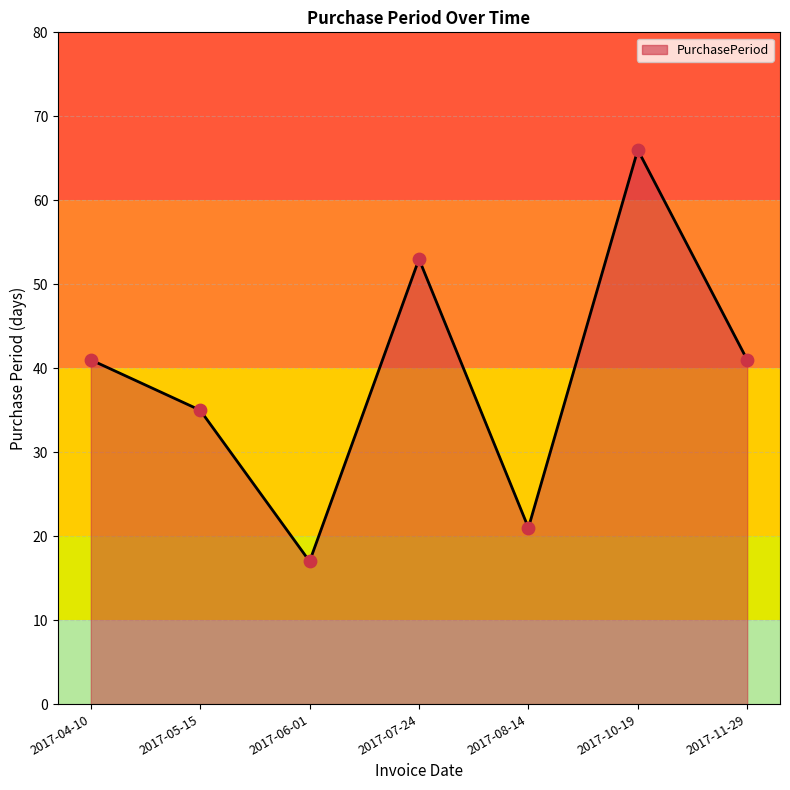

Approximately how many times larger is the value at 2017-08-14 compared to 2017-10-19?

0.3